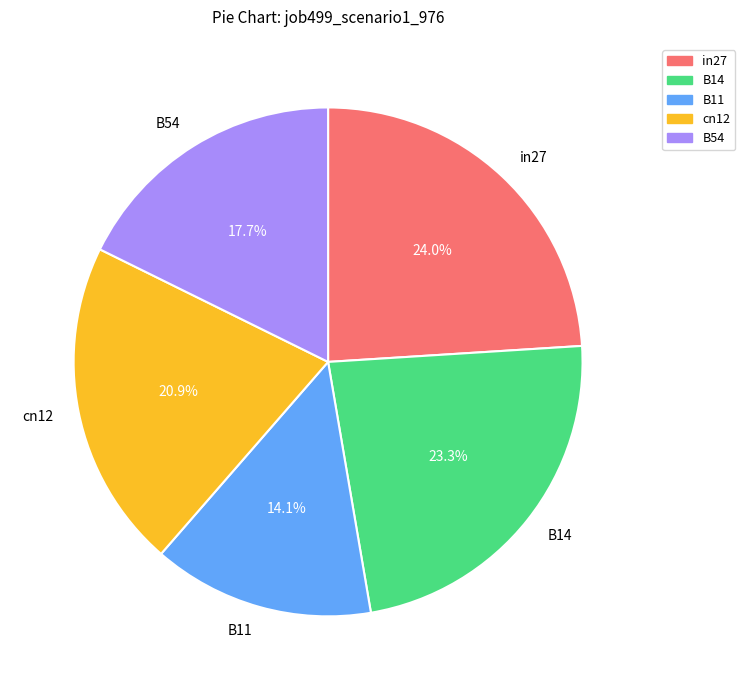

Rank the categories by value from highest to lowest.

in27, B14, cn12, B54, B11